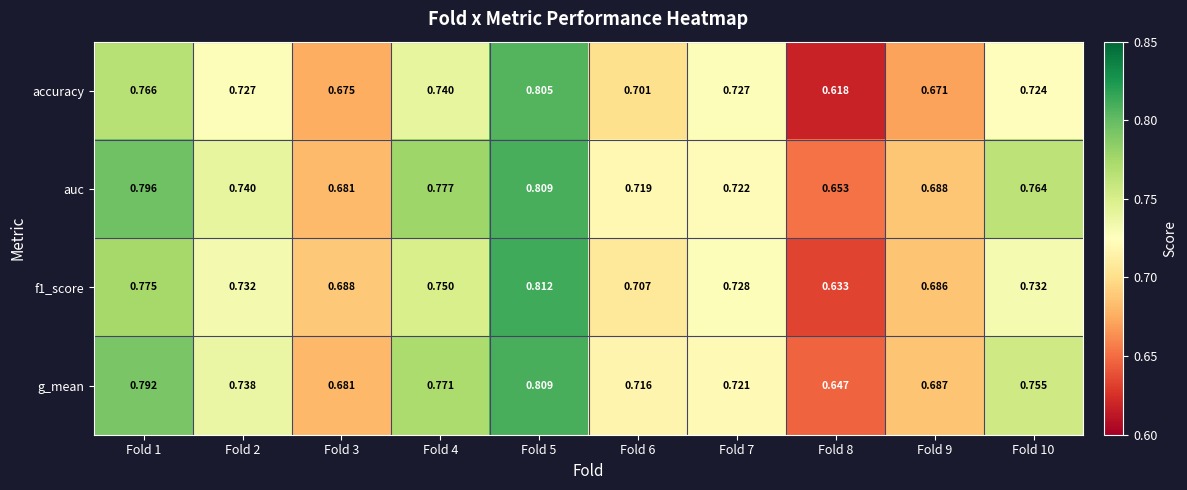

How many data points does each series have?

10